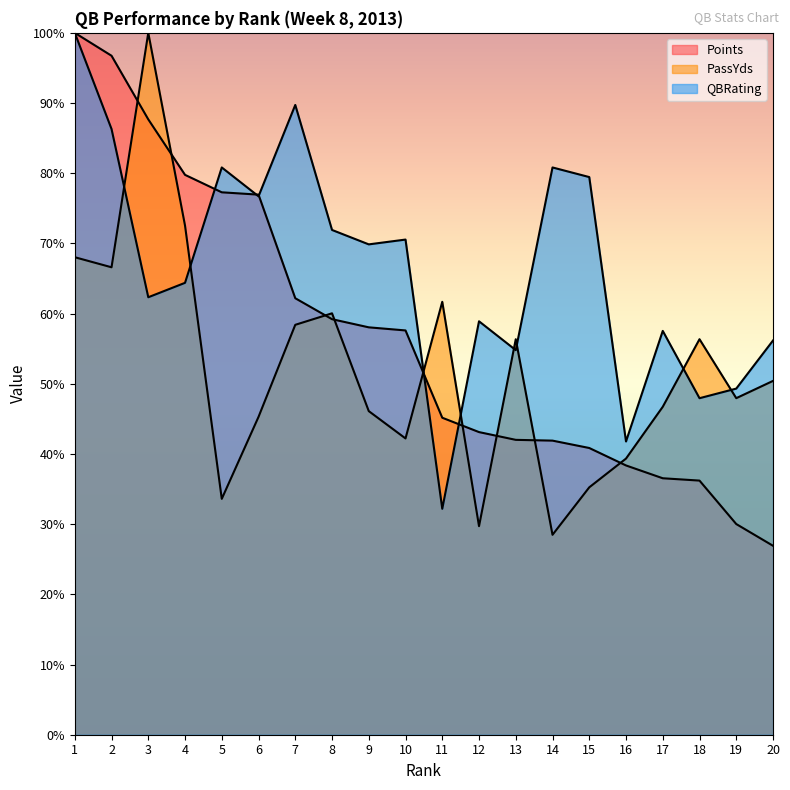

At which label does PassYds first exceed 50?

1